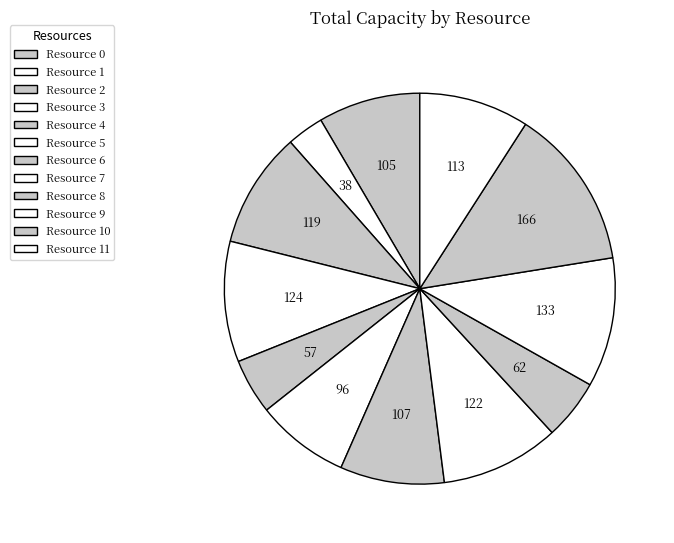

What is the total percentage of Resource 2 and Resource 10?

22.9%